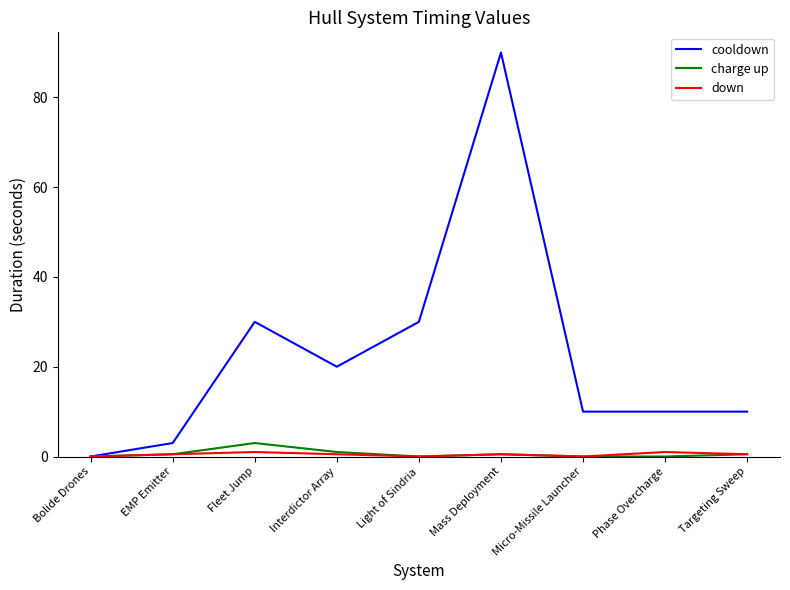

Between Mass Deployment and Phase Overcharge, which series saw the biggest shift?

cooldown